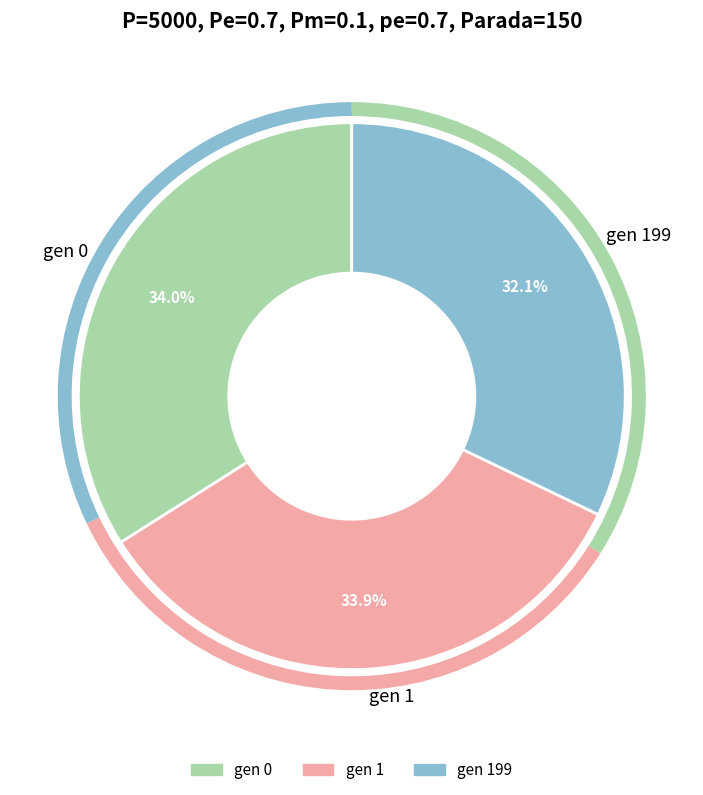

To the nearest percent, what is the difference between the largest and smallest slice percentages?

2%